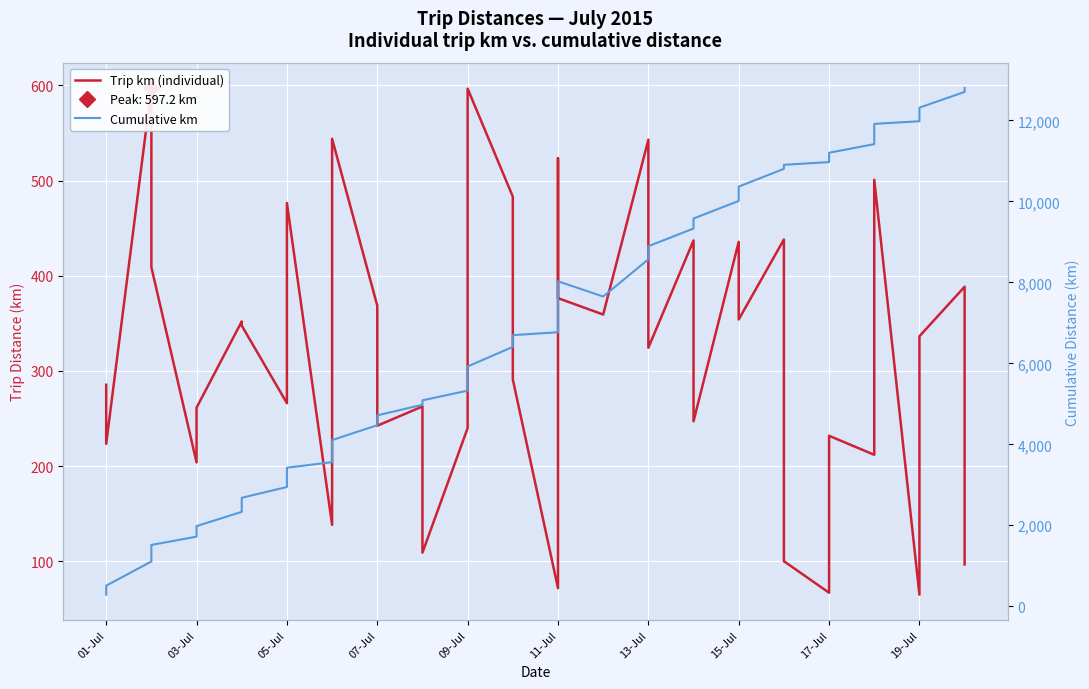

In Cumulative km, how many points are higher than both neighbors (excluding endpoints)?

1